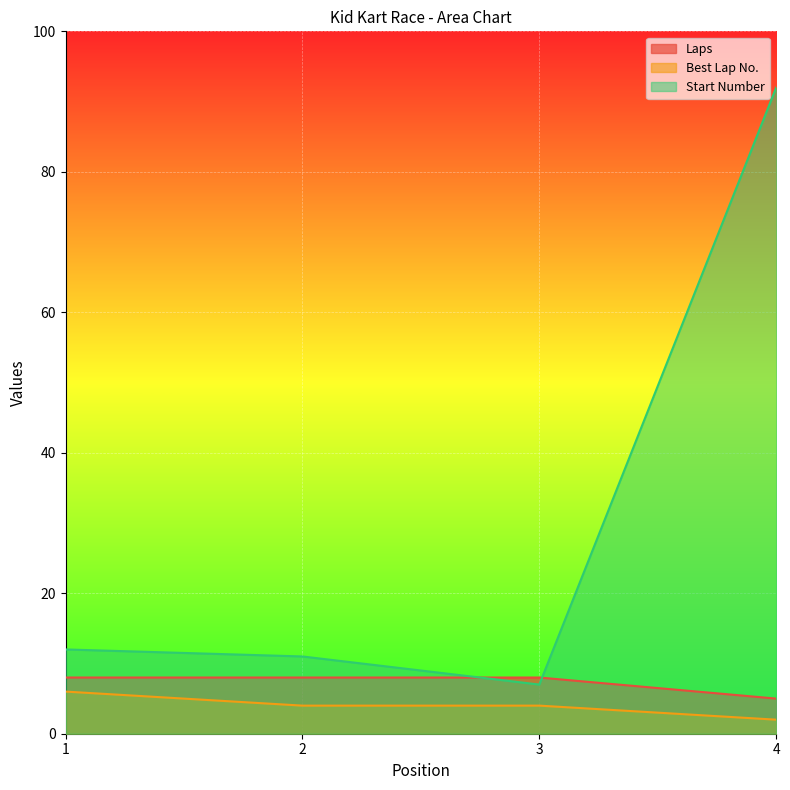

True or false: Laps has a value of 8 at 1.

True